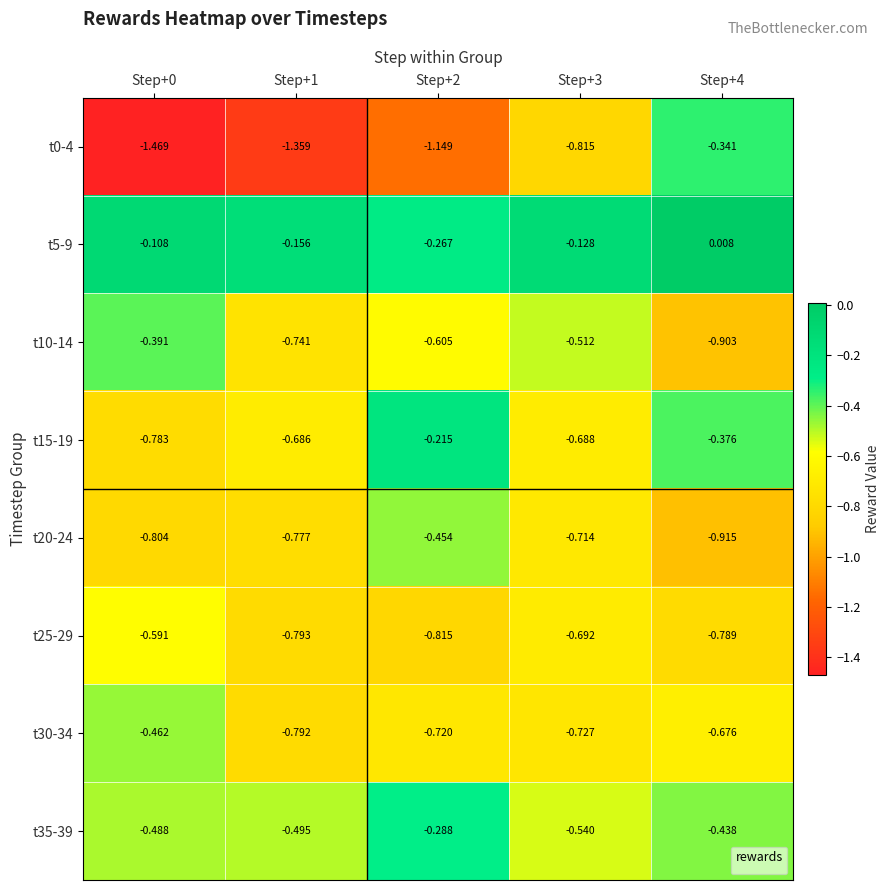

Is the value of t35-39 at Step+2 greater than the value of t20-24 at Step+3?

Yes